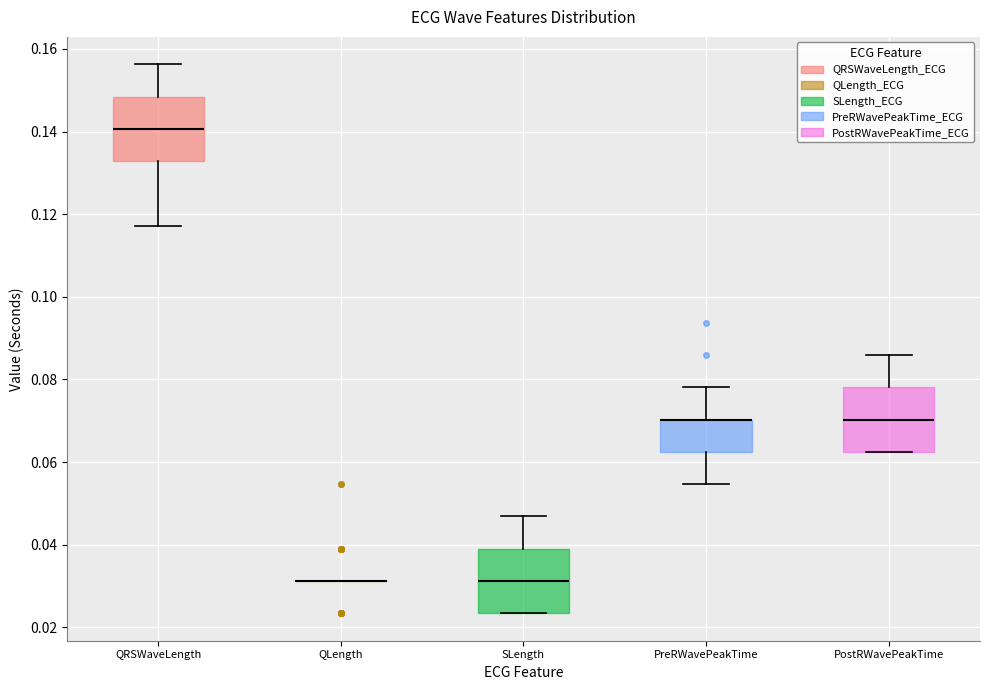

Reading left to right, transcribe this box plot: for each box, give where its median line is, the range the box spans, and where its two whiskers end, as read against the y-axis. The values are not printed on the chart, so give them approximately, as read against the axis.

QRSWaveLength: median 0.140, box 0.132 to 0.148, whiskers 0.118 to 0.156
QLength: box collapsed to a line at 0.032, whiskers 0.032 to 0.032
SLength: median 0.032, box 0.024 to 0.040, whiskers 0.024 to 0.046
PreRWavePeakTime: median 0.070 (drawn on the box's upper edge), box 0.062 to 0.070, whiskers 0.054 to 0.078
PostRWavePeakTime: median 0.070, box 0.062 to 0.078, whiskers 0.062 to 0.086